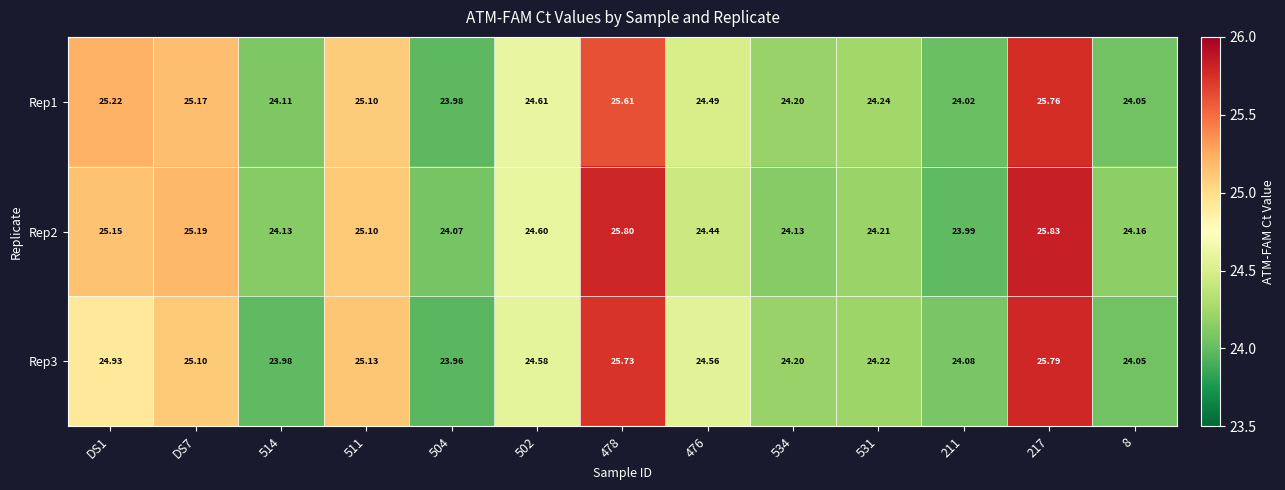

Is the value of Rep2 at 514 greater than the value of Rep3 at 531?

No